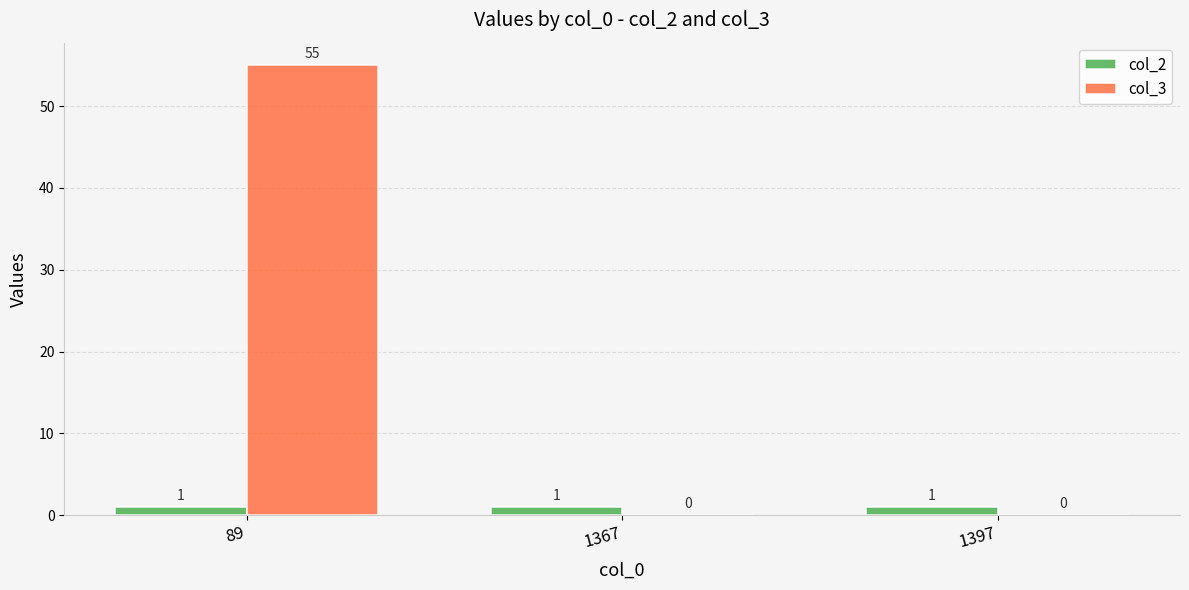

How many groups of bars are there?

3